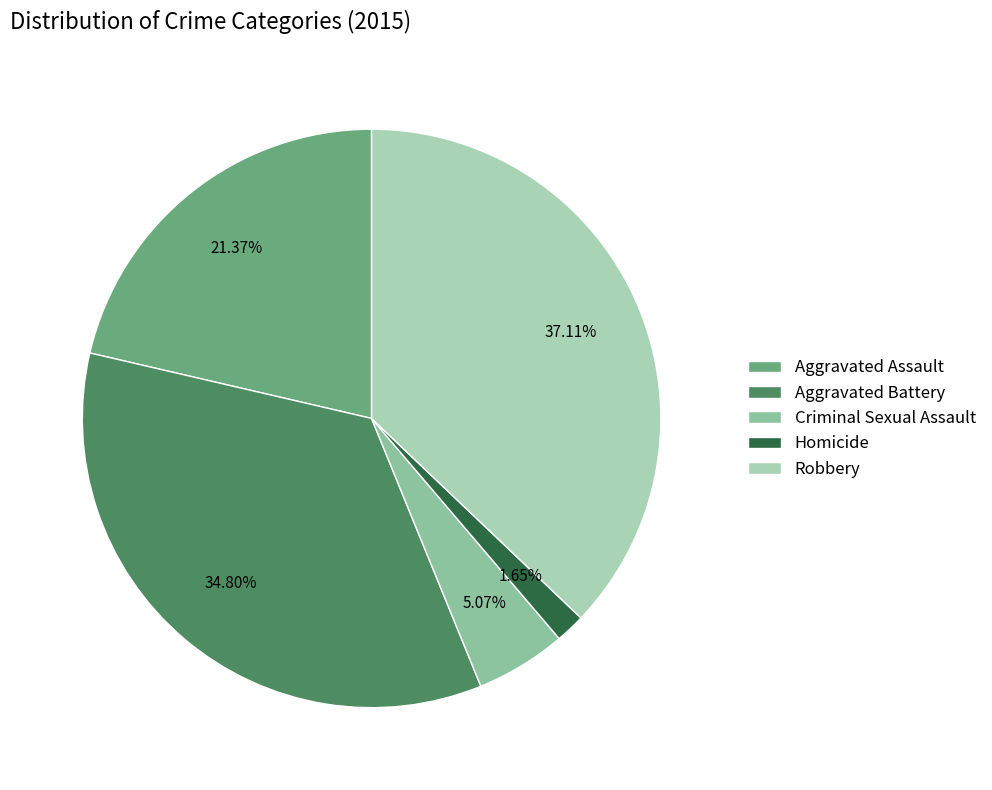

Is the sum of Robbery and Aggravated Battery greater than half?

Yes